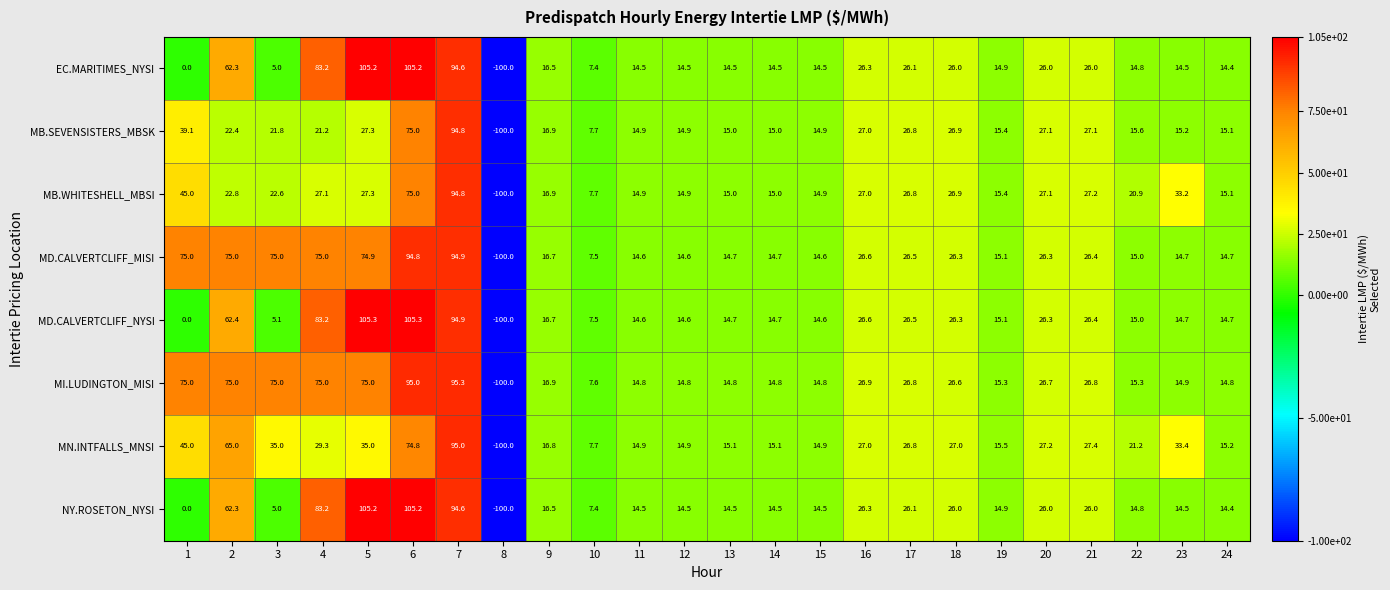

What is the total value across all series at 24?

118.4